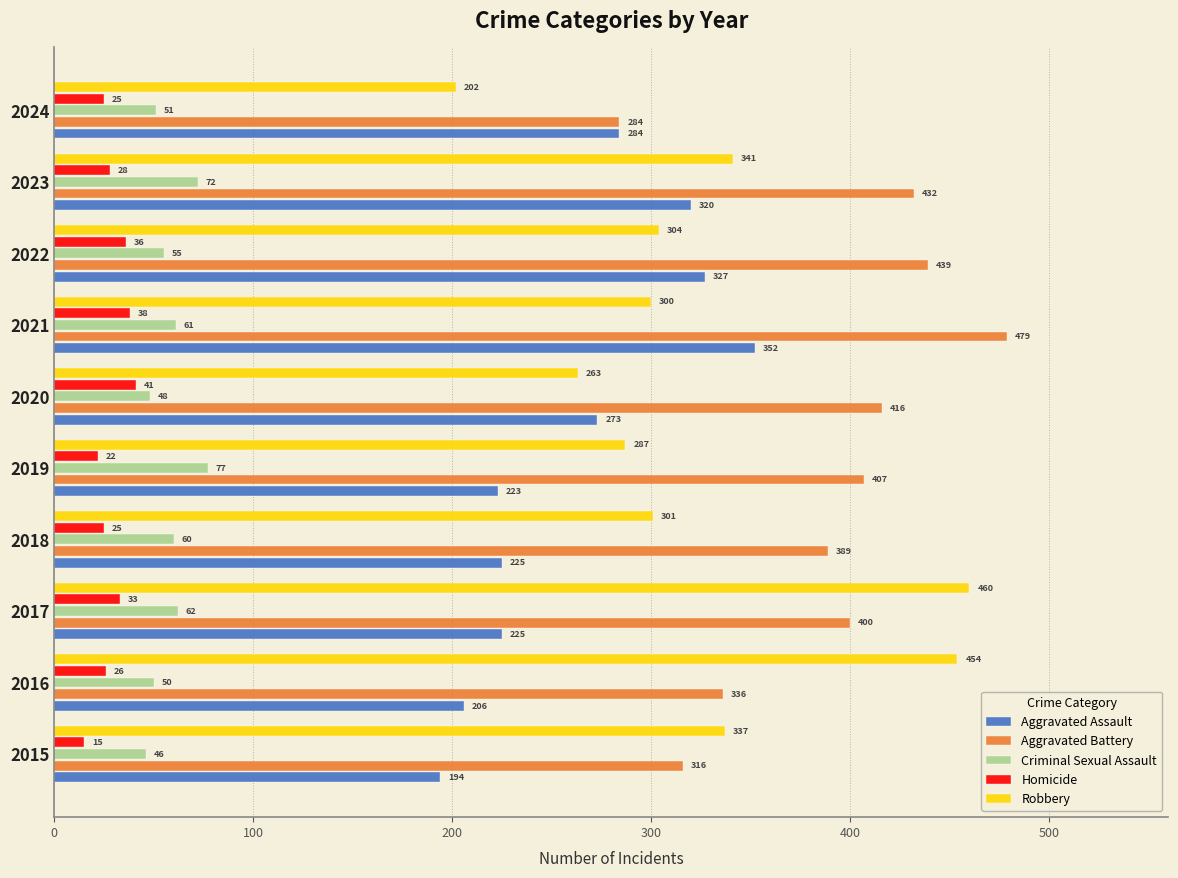

What is the sum of the Criminal Sexual Assault values at 2024 and 2016?

101